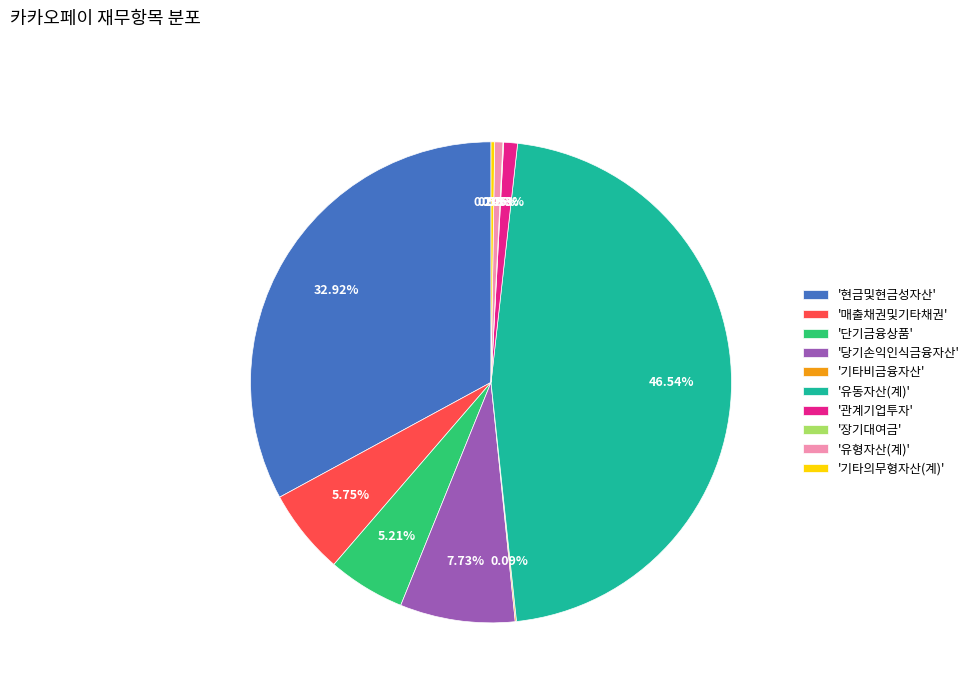

Is there a majority slice in this chart?

No